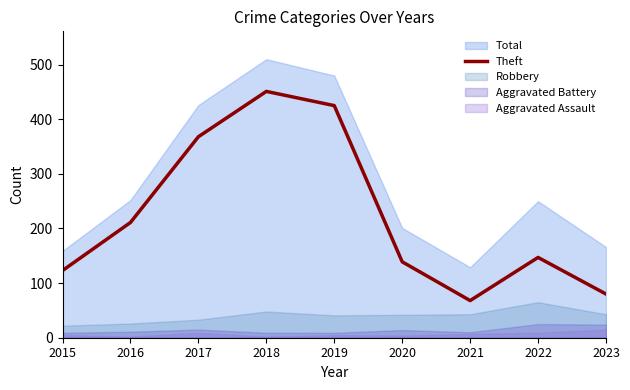

How many data points are less than 147?

4